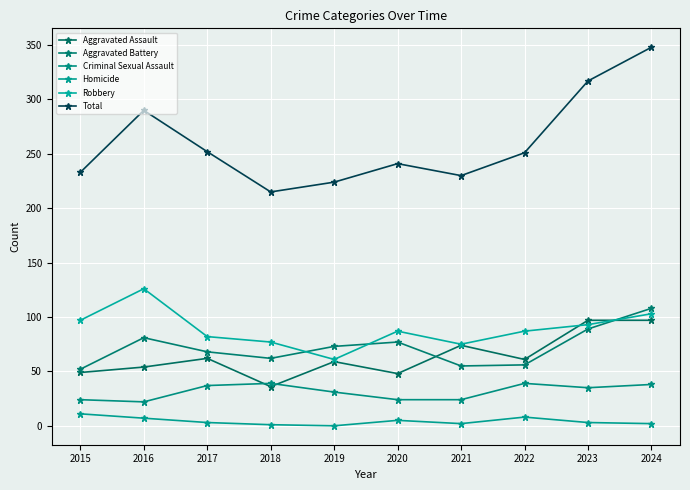

Which series has the largest total across all categories?

Total